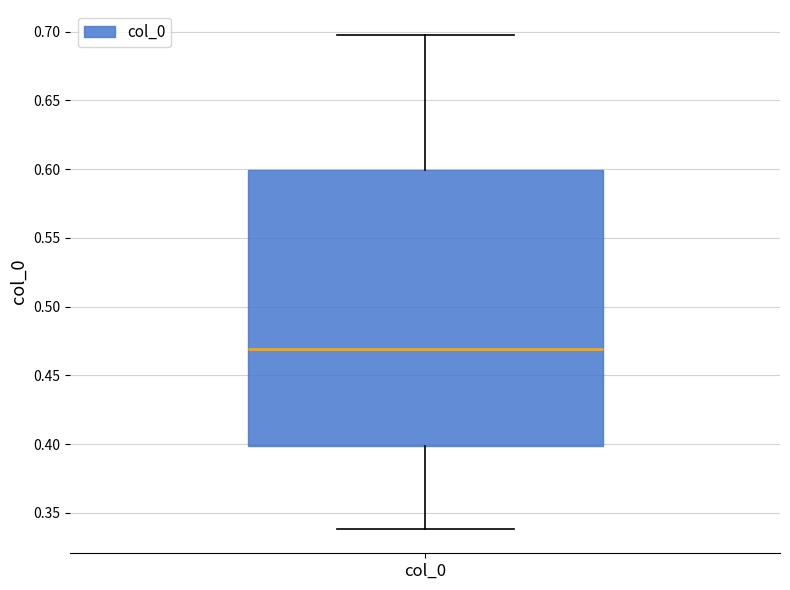

Read this box plot against the y-axis: the position of the median line, the range covered by the box, and the ends of both whiskers. The values are not printed on the chart, so give them approximately, as read against the axis.

median 0.47, box 0.40 to 0.60, whiskers 0.34 to 0.70